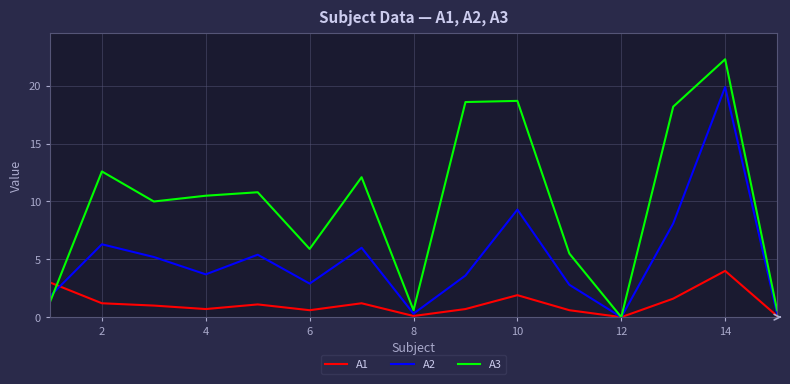

Rank the series by their maximum value, from lowest to highest.

A1, A2, A3